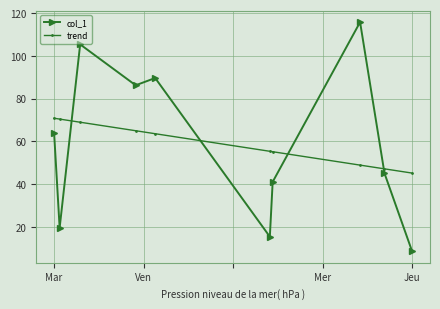

After their last crossing, which series has the higher values: trend or col_1?

trend